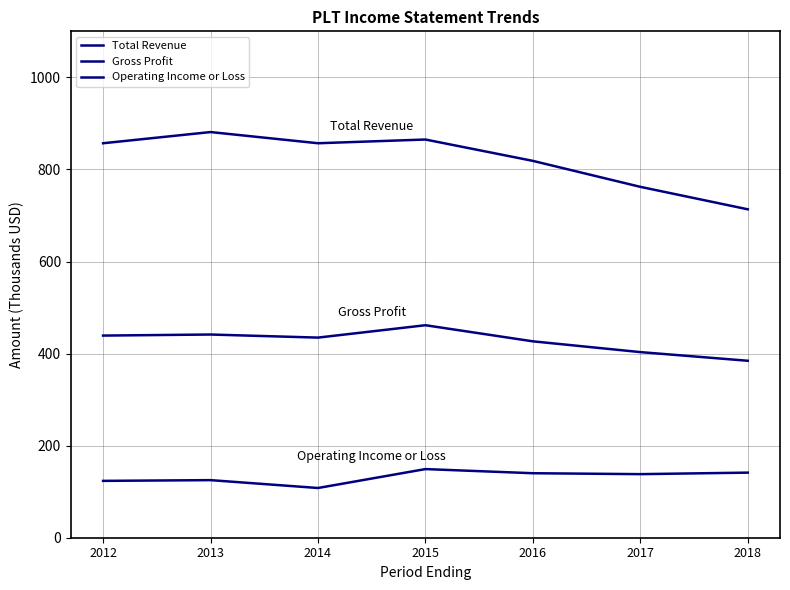

Does the chart display data point markers on the line(s)?

No